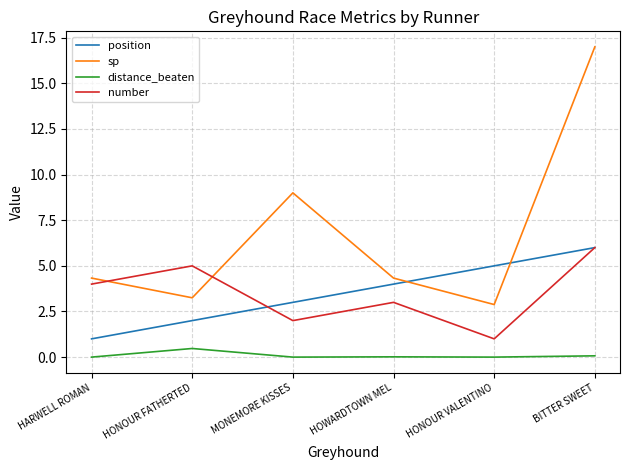

What is the sum of the position values at HOWARDTOWN MEL and BITTER SWEET?

10.0